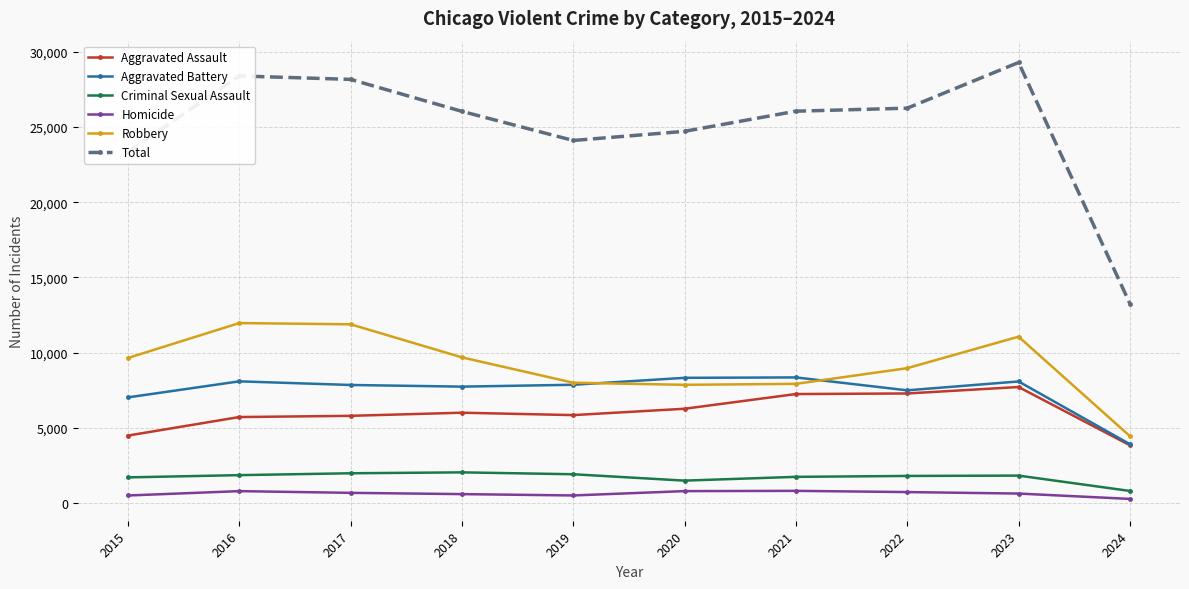

True or false: Homicide has more than 1 interior local peaks.

True